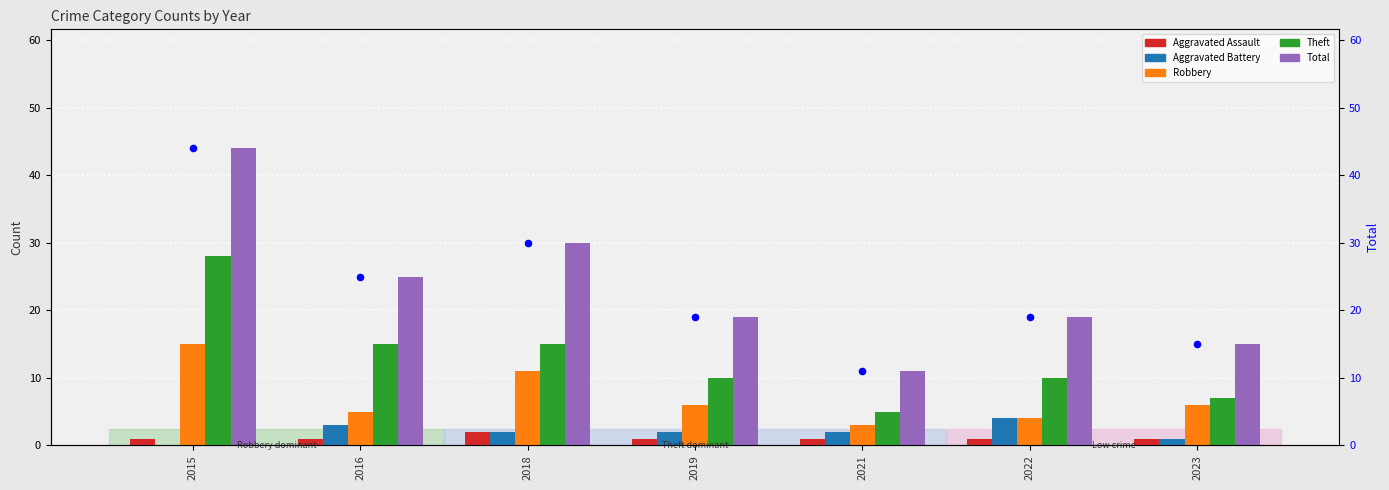

Which series has the largest Y range (max minus min)?

Total